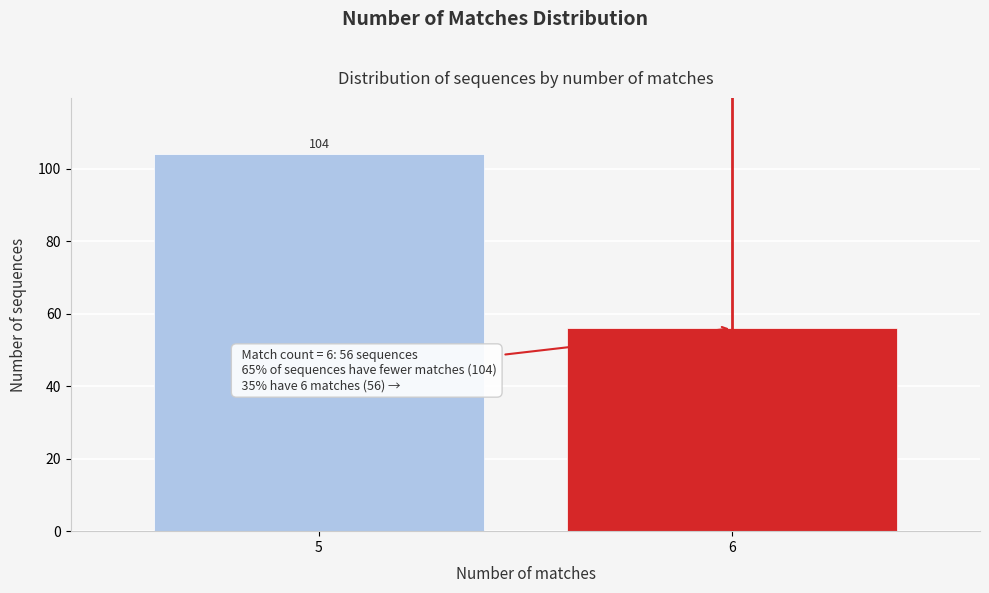

Reading right to left, extract all data points from this chart.

56	104